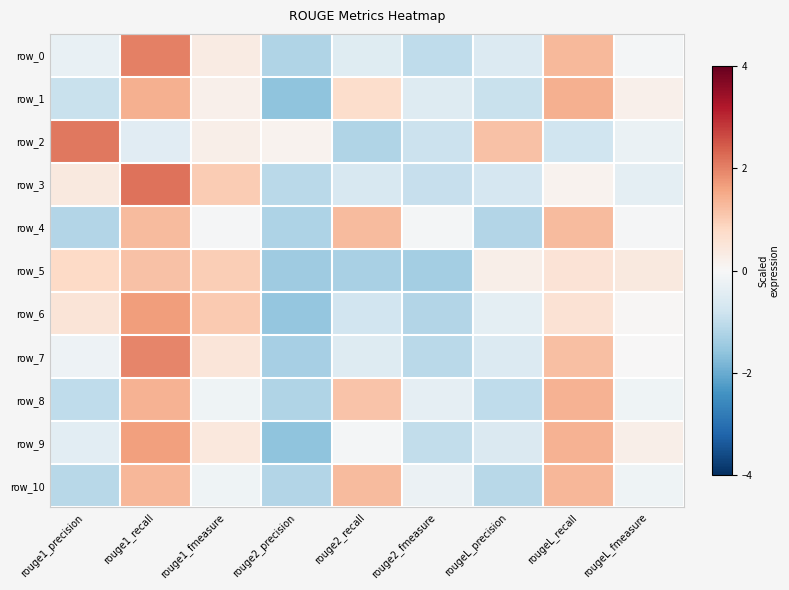

Rank the series by their maximum value, from lowest to highest.

row_5, row_4, row_10, row_8, row_1, row_9, row_6, row_7, row_0, row_2, row_3